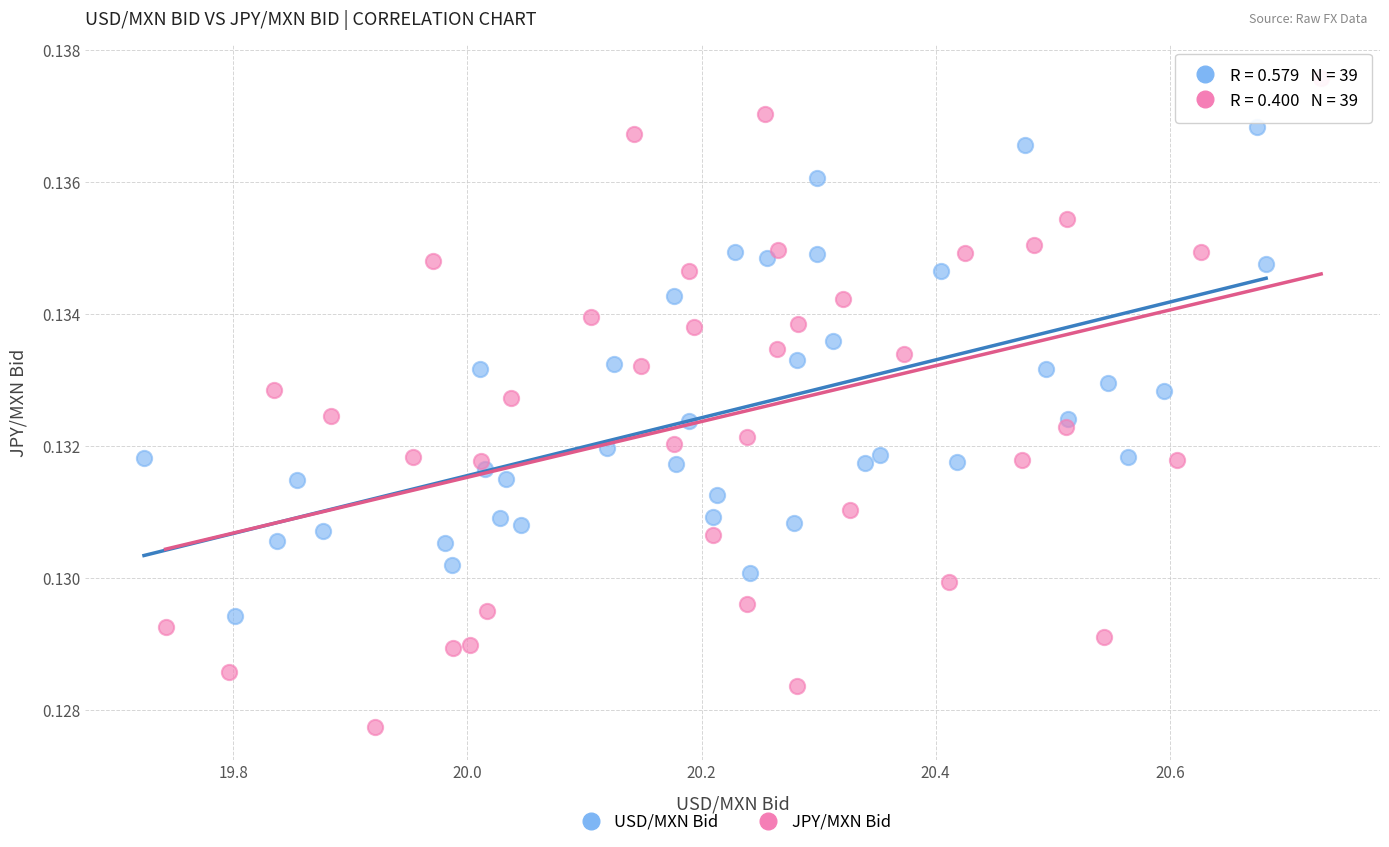

Which series reaches the minimum Y coordinate?

JPY/MXN Bid